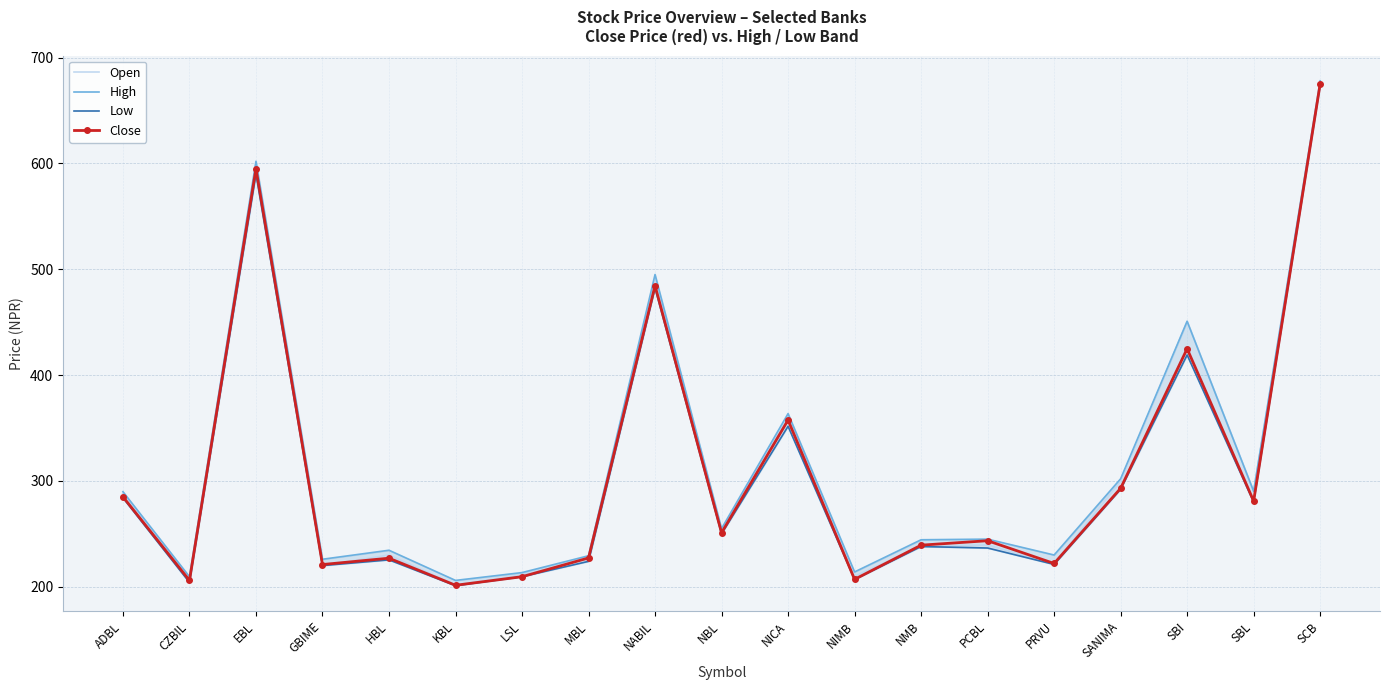

List the series in order of their overall mean, lowest first.

Low, Close, Open, High